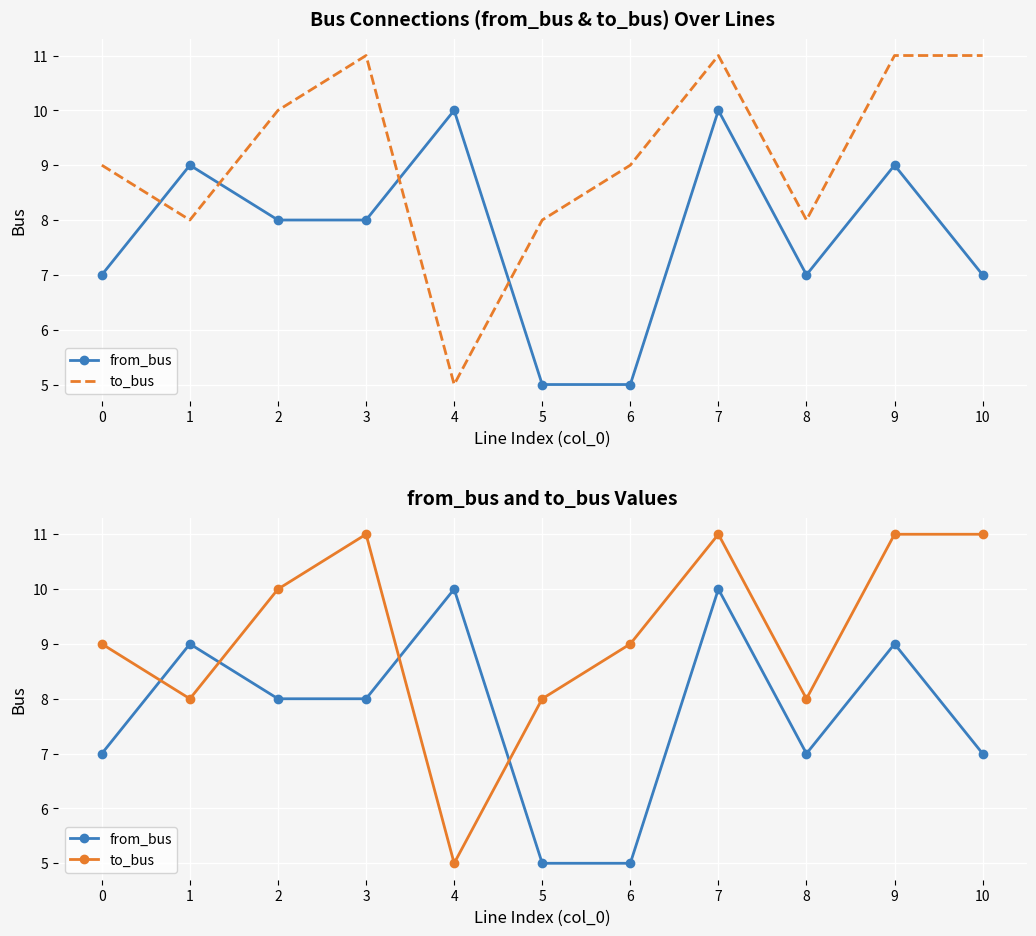

Where is to_bus nearest to the value 8?

1